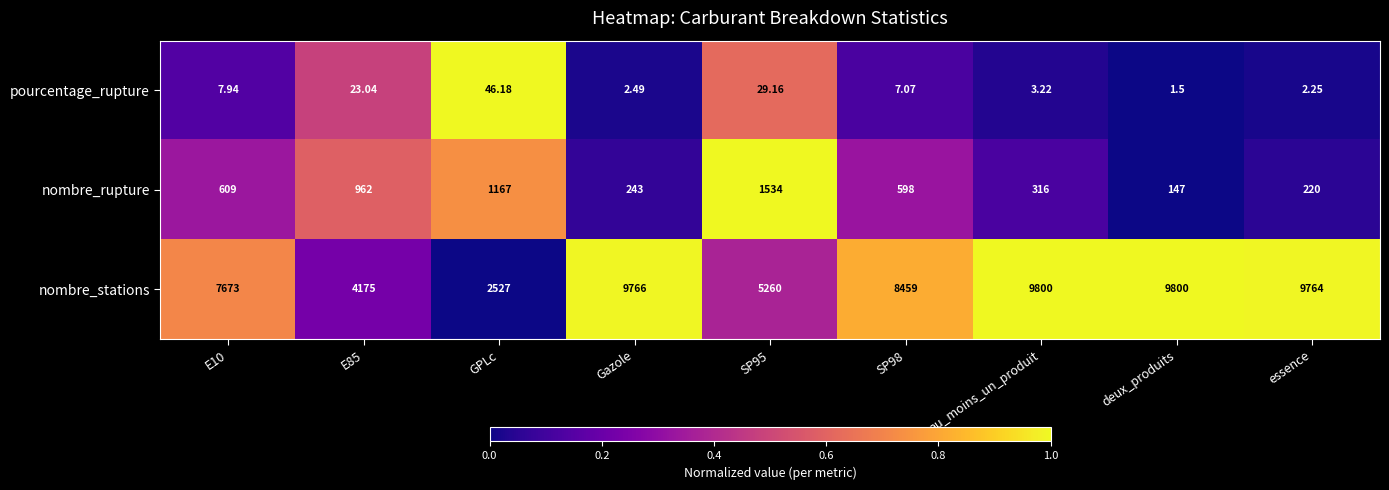

At which category is the sum across all series the highest?

au_moins_un_produit